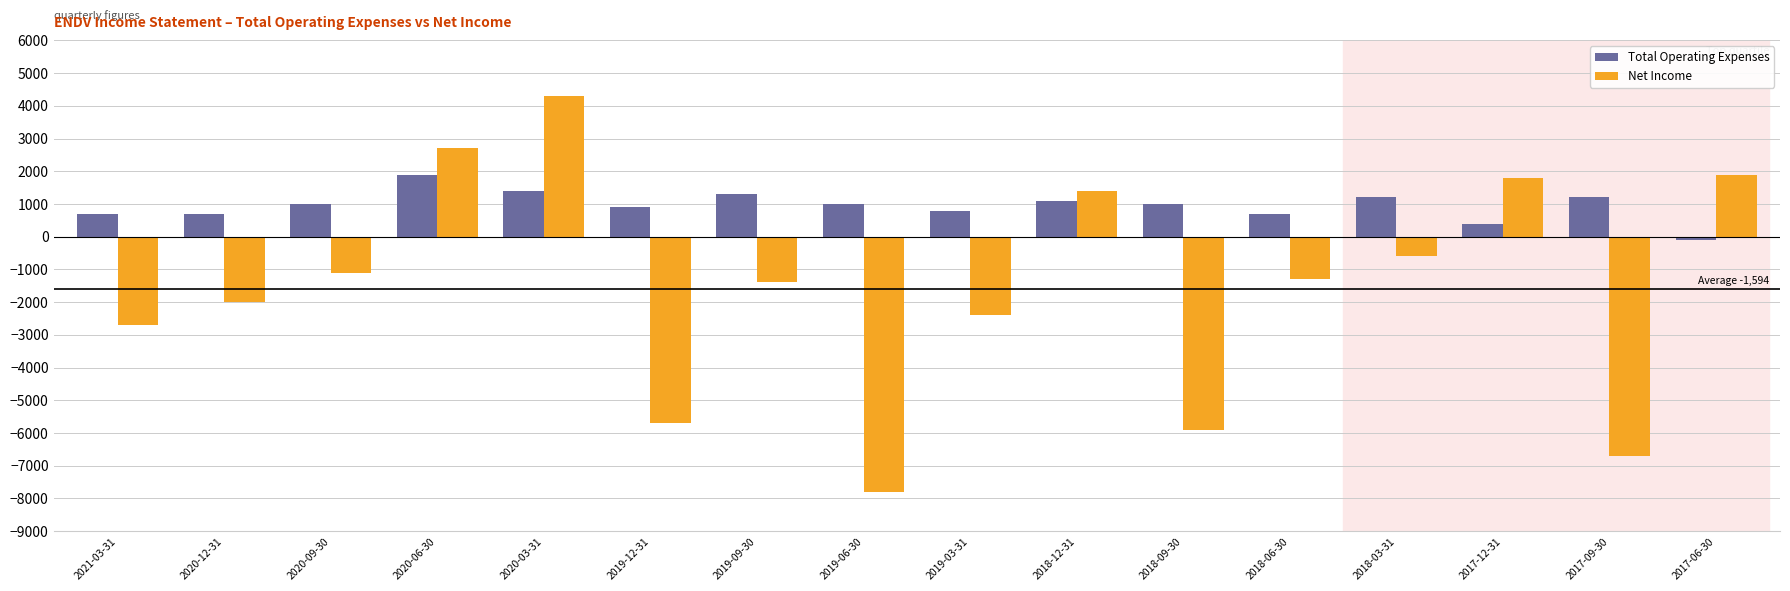

What position from the left is 2019-09-30?

7